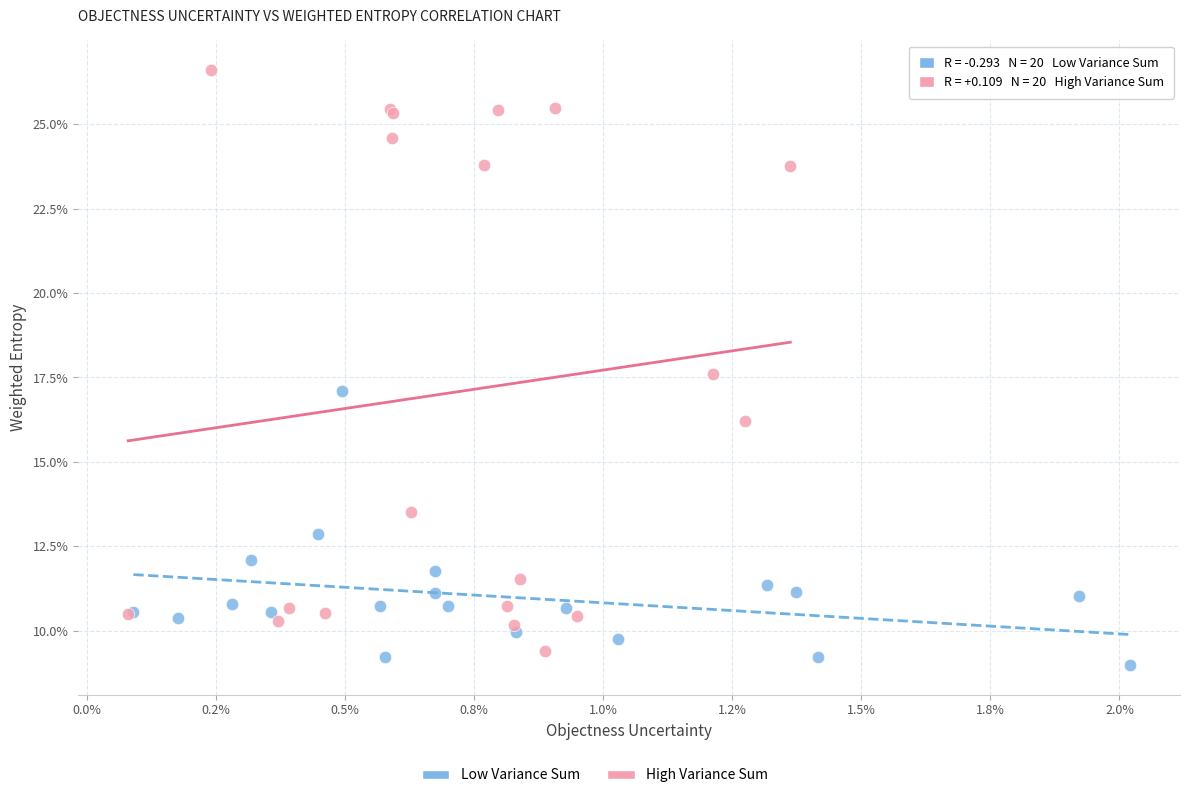

Which series reaches the maximum Y coordinate?

High Variance Sum